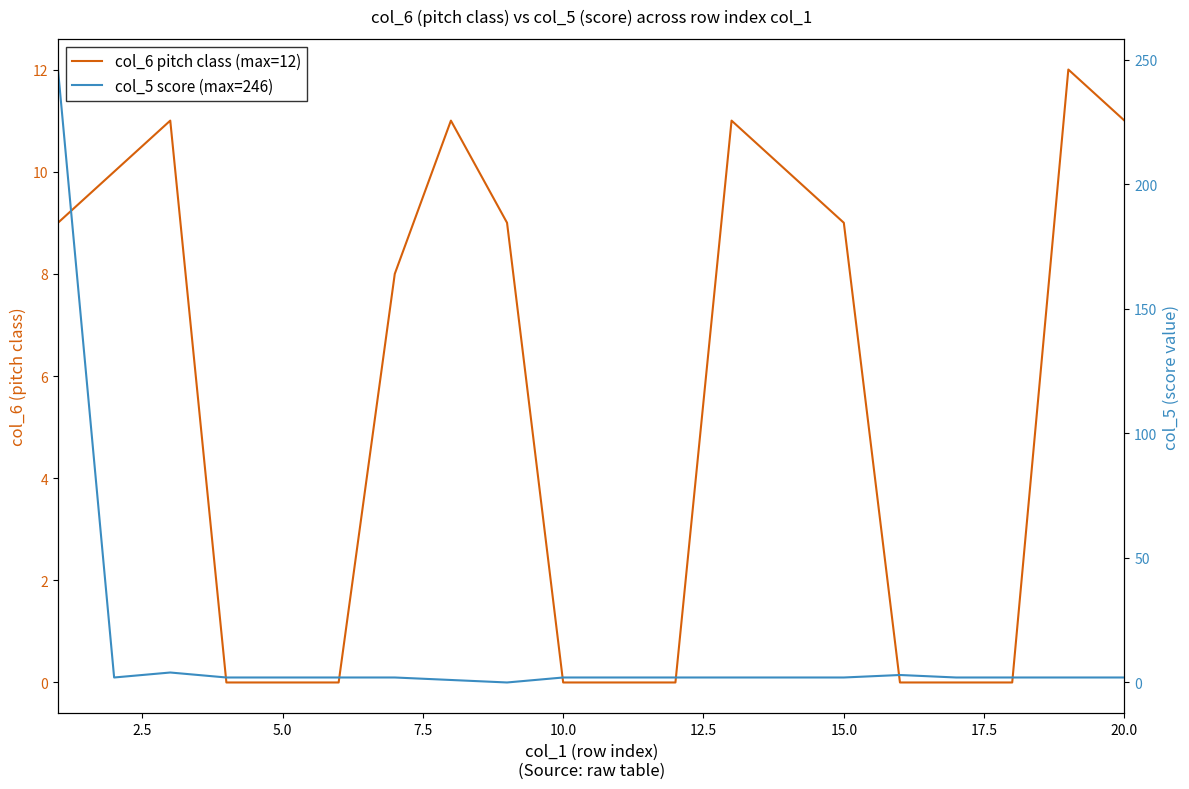

The value of col_5 score (max=246) at 10.0 is 3. True or false?

False